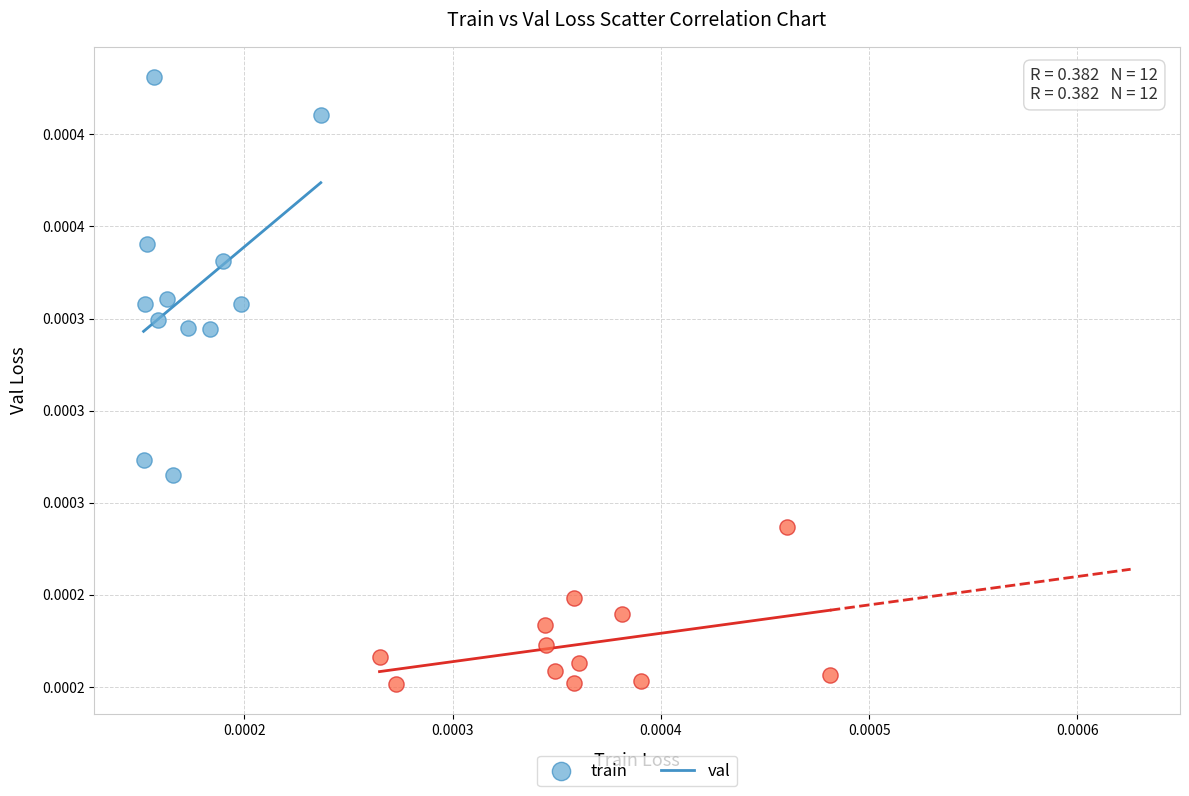

Which series contains the lowest Y value?

val